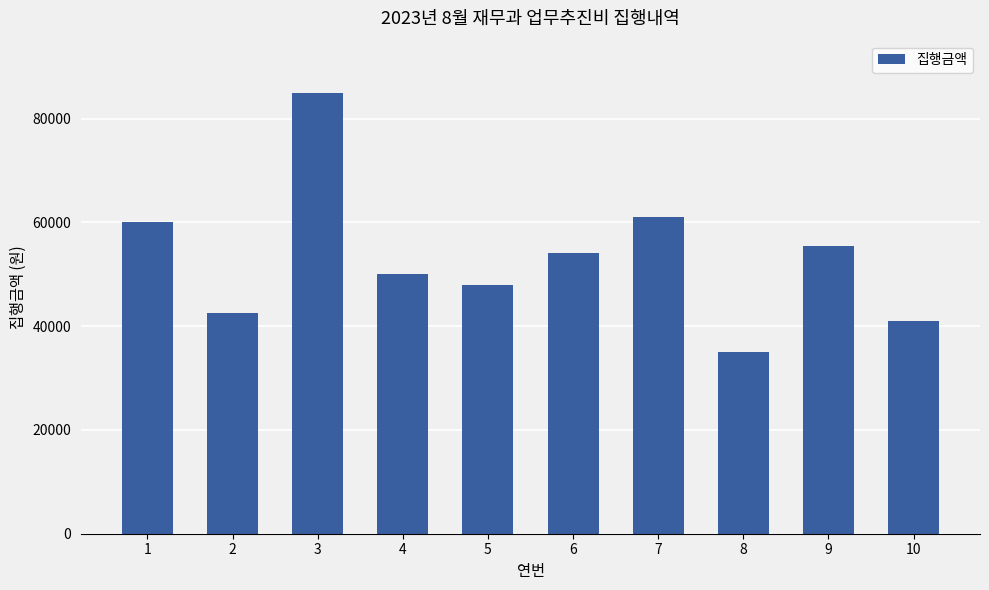

What is the difference between the values at 3 and 10?

44000